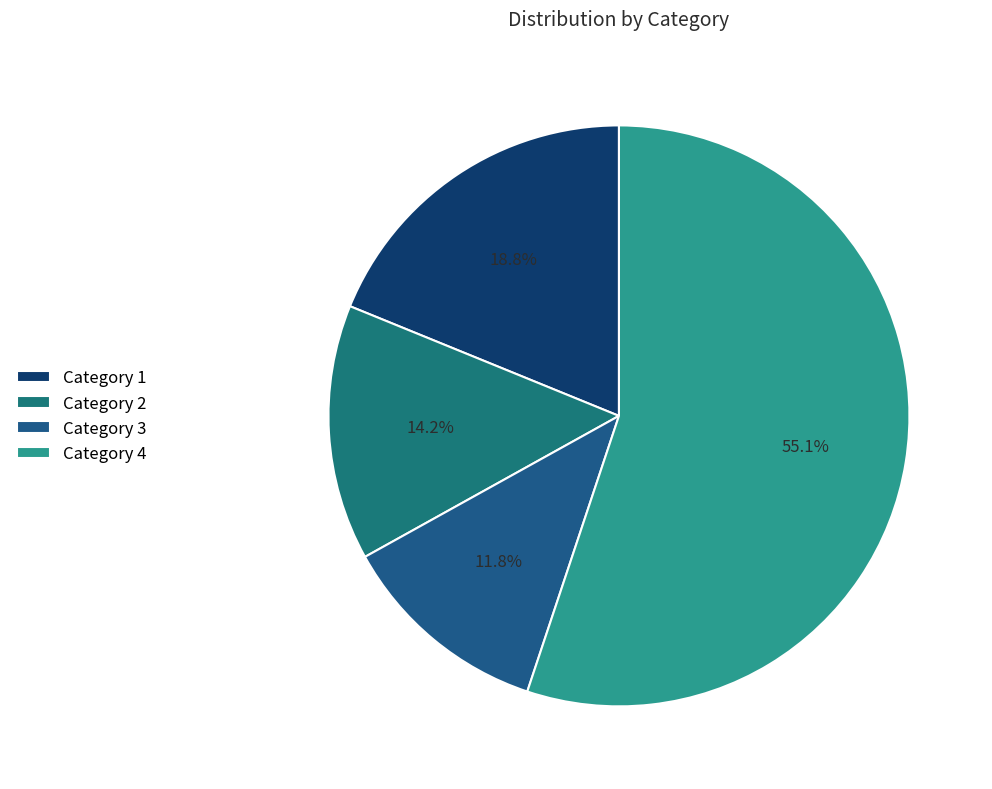

Count the number of slices in the pie.

4